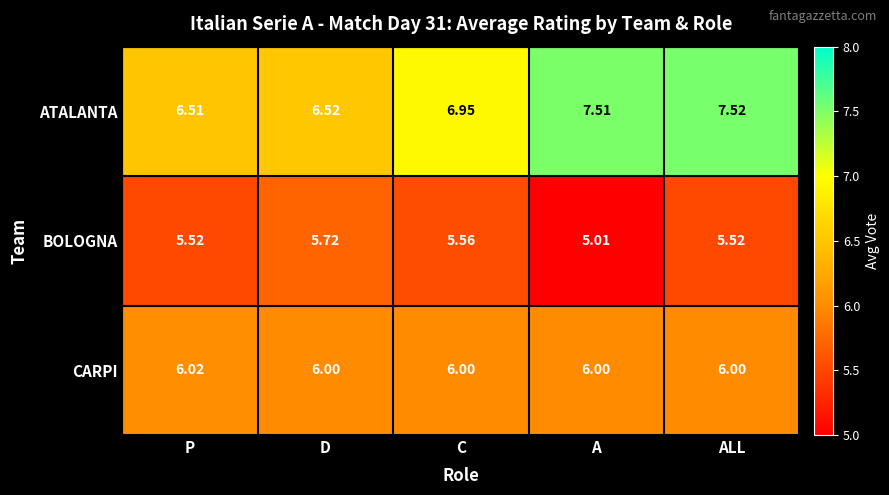

What is the smallest value displayed?

5.0